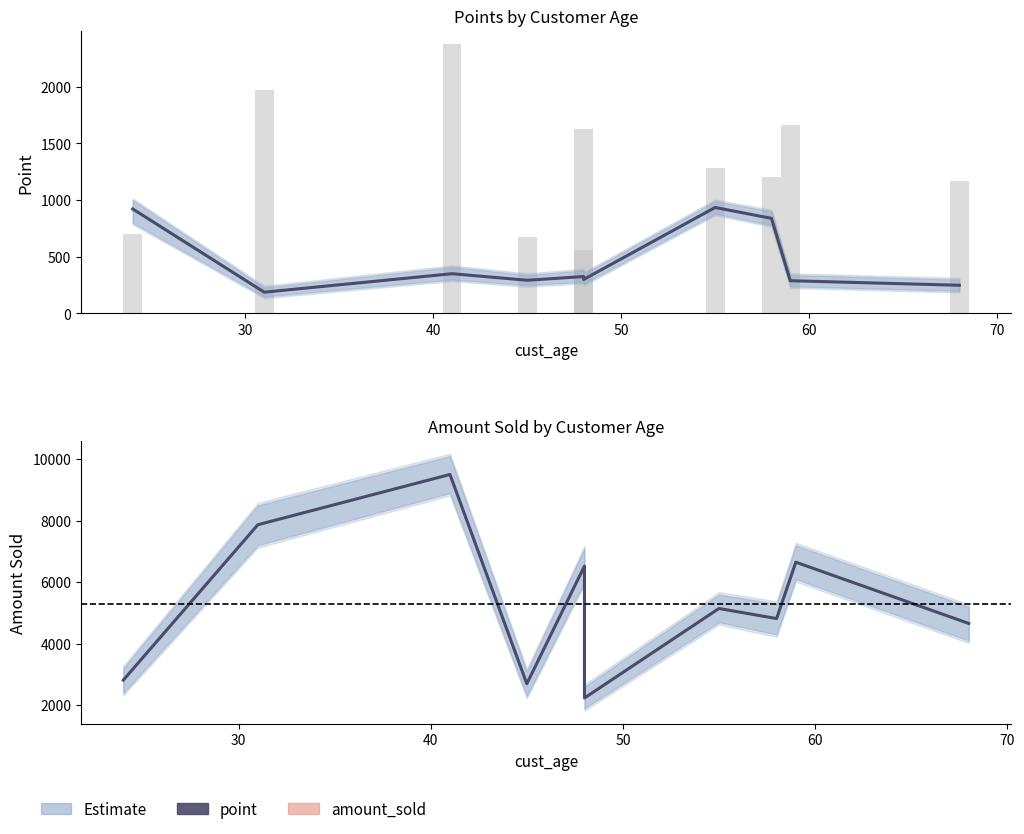

What is the difference between the highest and lowest values at 70?

1935